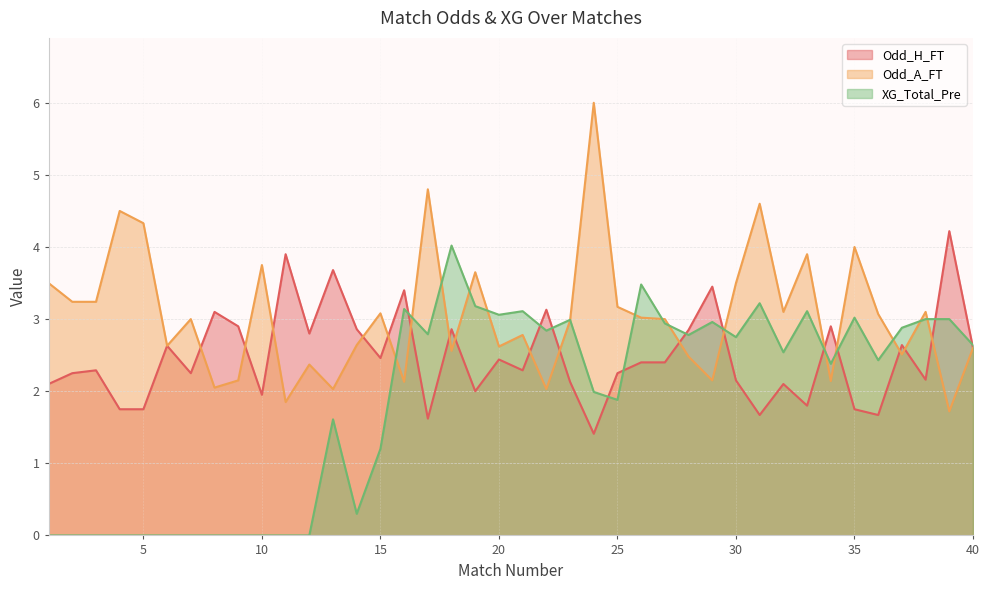

How many distinct data groups are displayed?

3